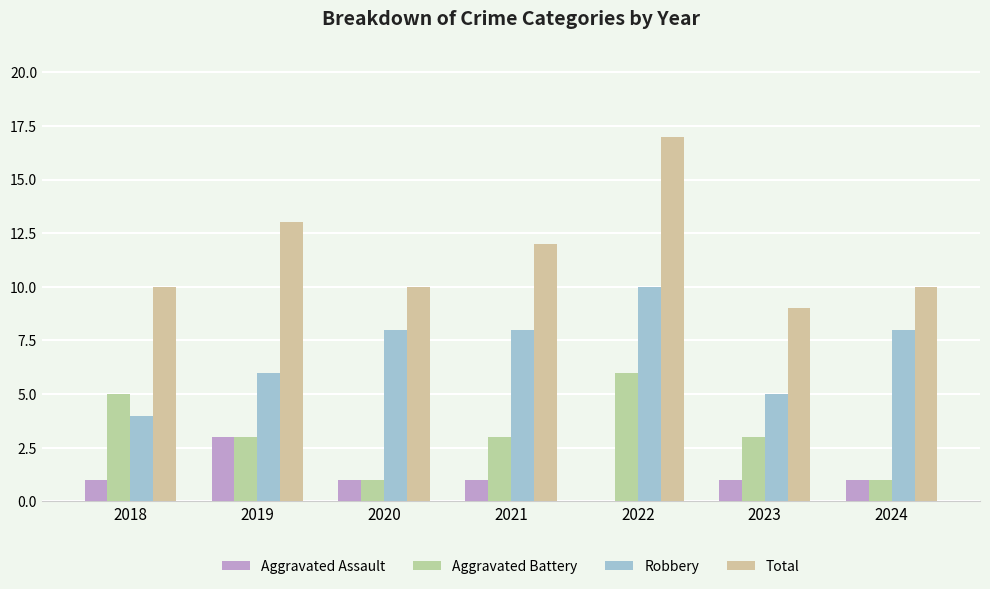

How many series are shown in this chart?

4